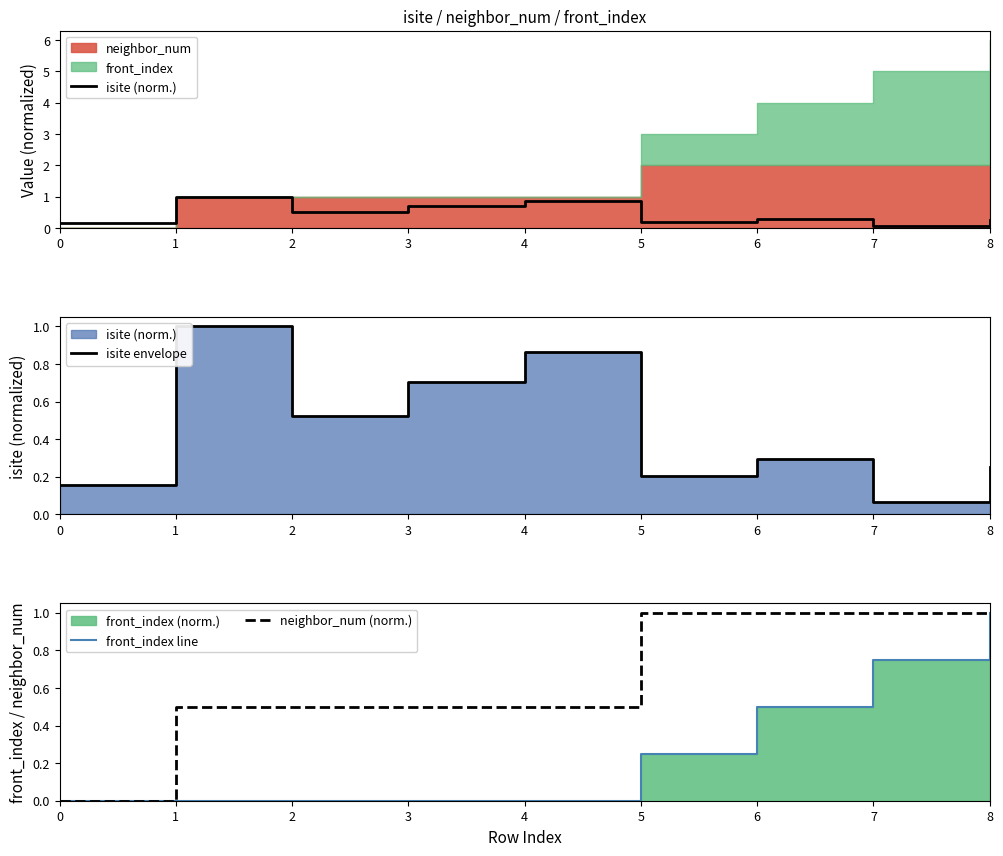

What is the maximum value for neighbor_num (norm.)?

1.0